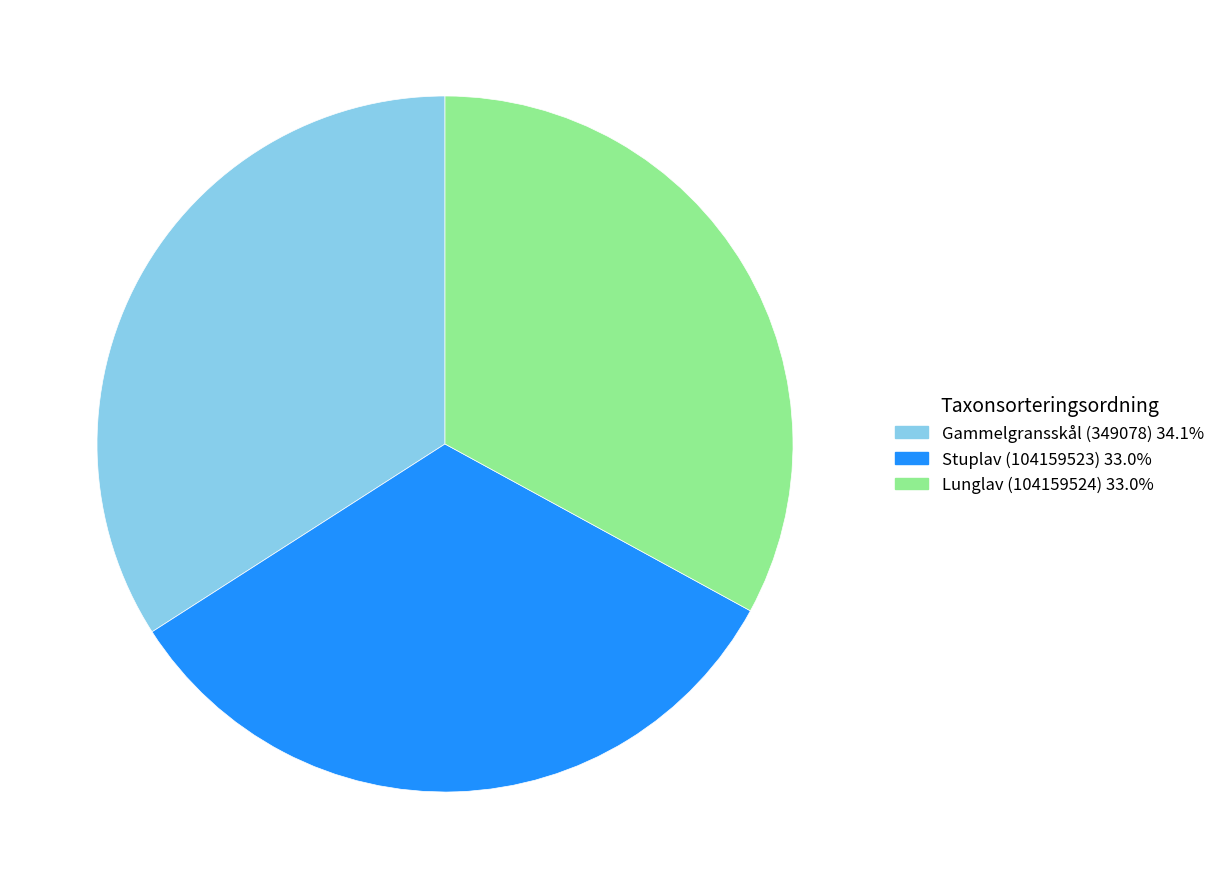

The Gammelgransskål (349078) slice represents 34% of the pie. True or false?

True